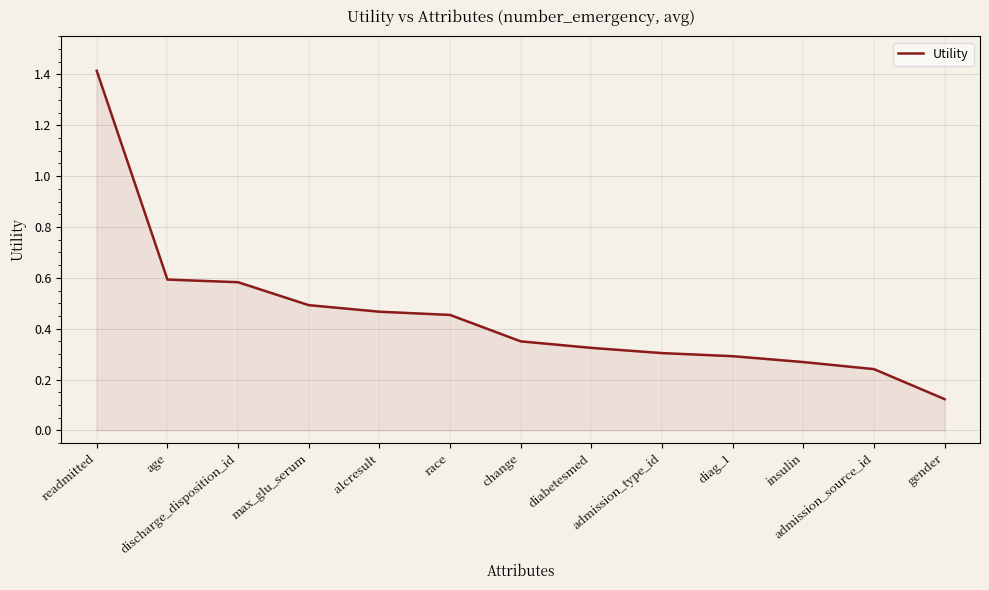

What is the greatest value displayed?

1.4